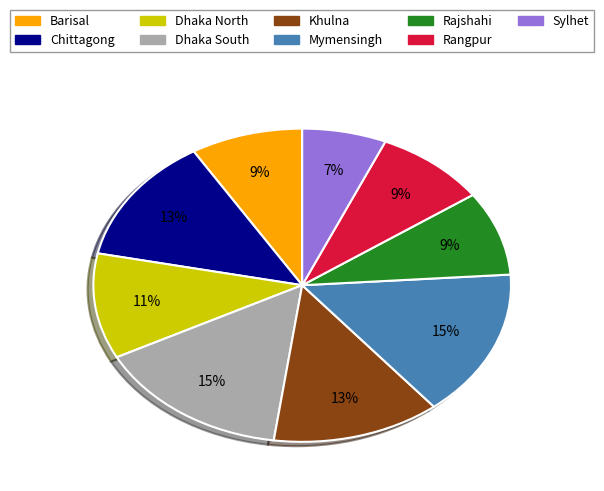

What is the smallest slice in the pie chart?

Sylhet